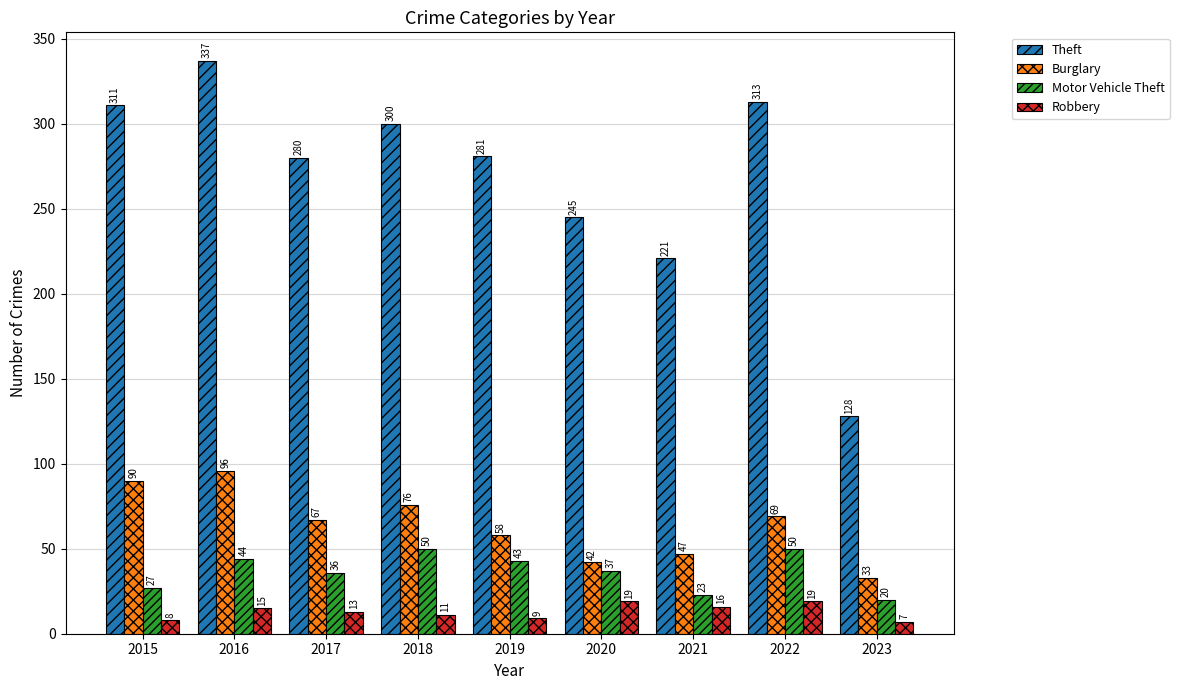

At 2017, list the series in order from smallest to largest.

Robbery, Motor Vehicle Theft, Burglary, Theft